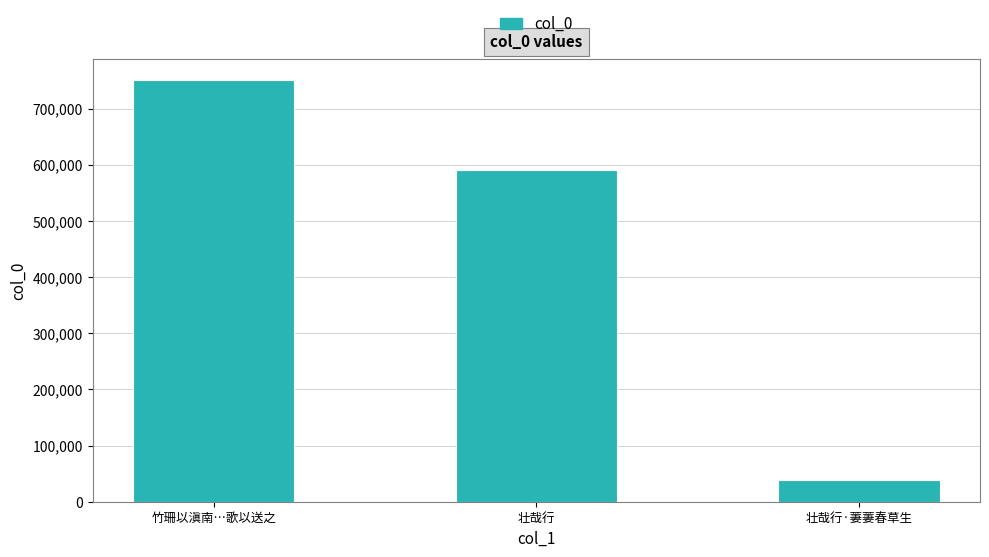

What is the value of the 2nd bar from the left?

589728